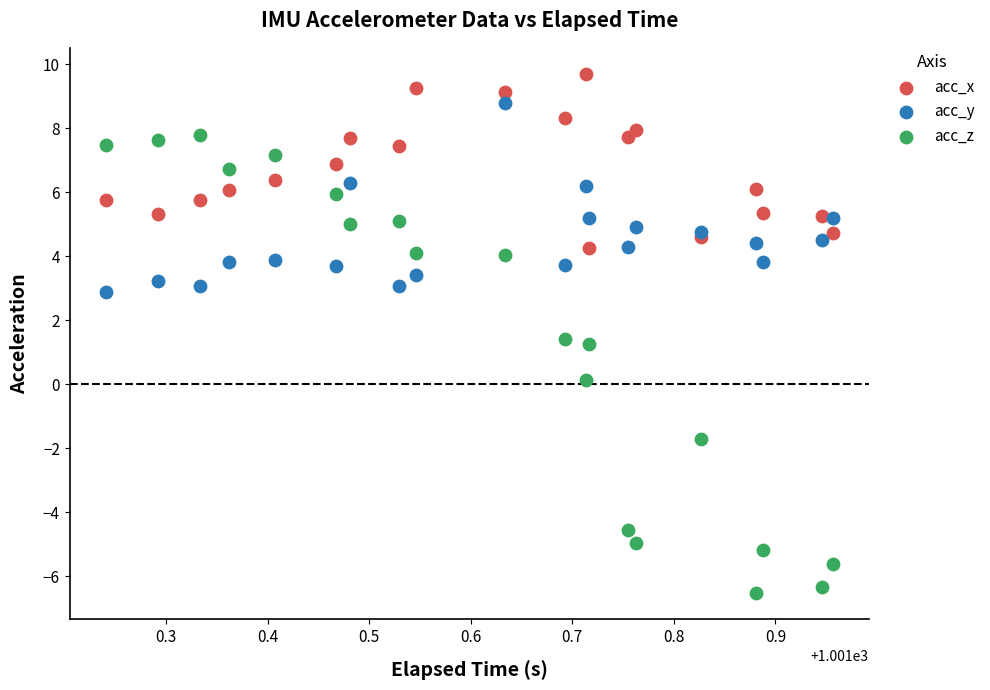

Which series reaches the minimum Y coordinate?

acc_z